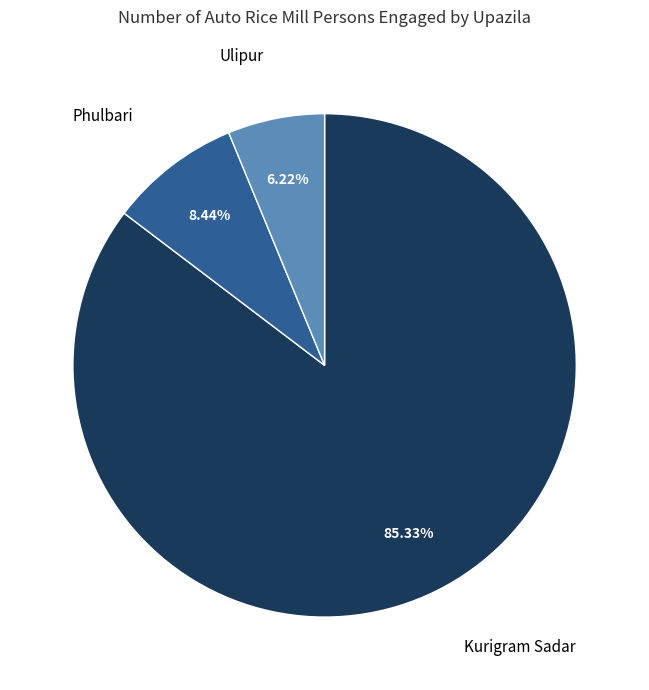

How many slices are in this pie chart?

3